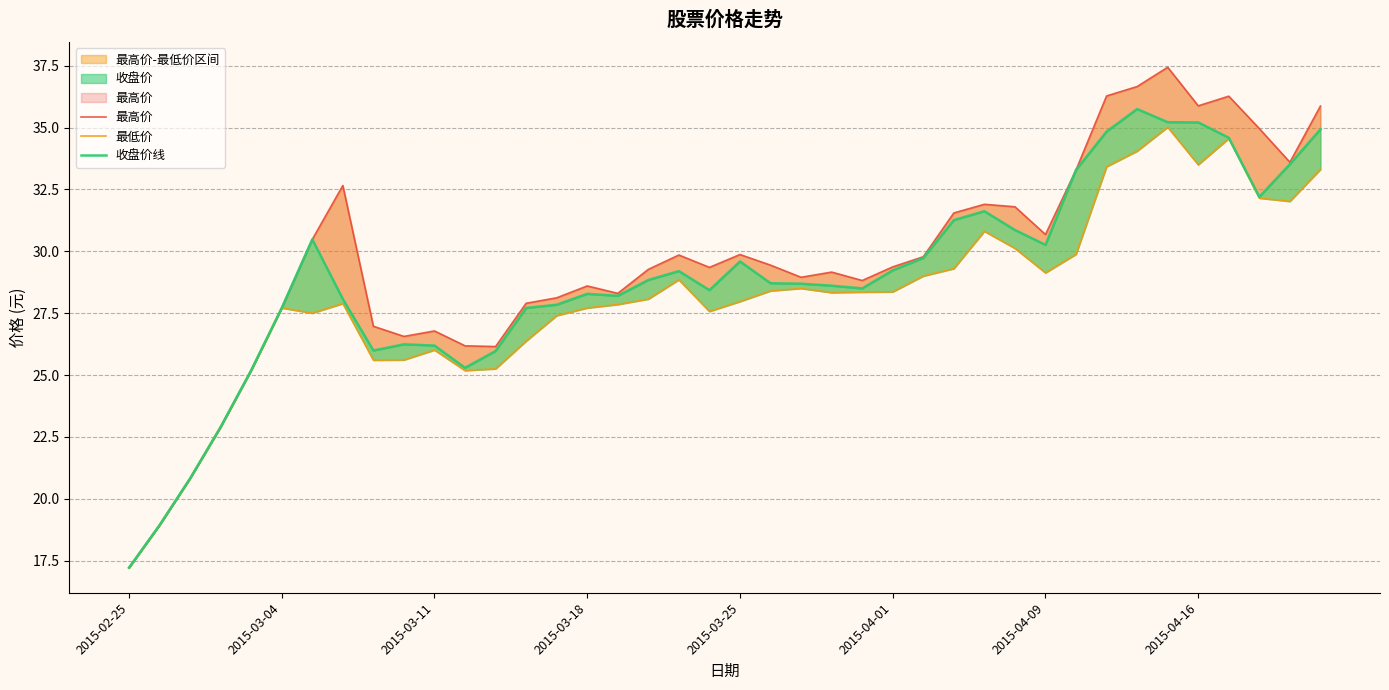

What is the total value across all series at 9?

78.4